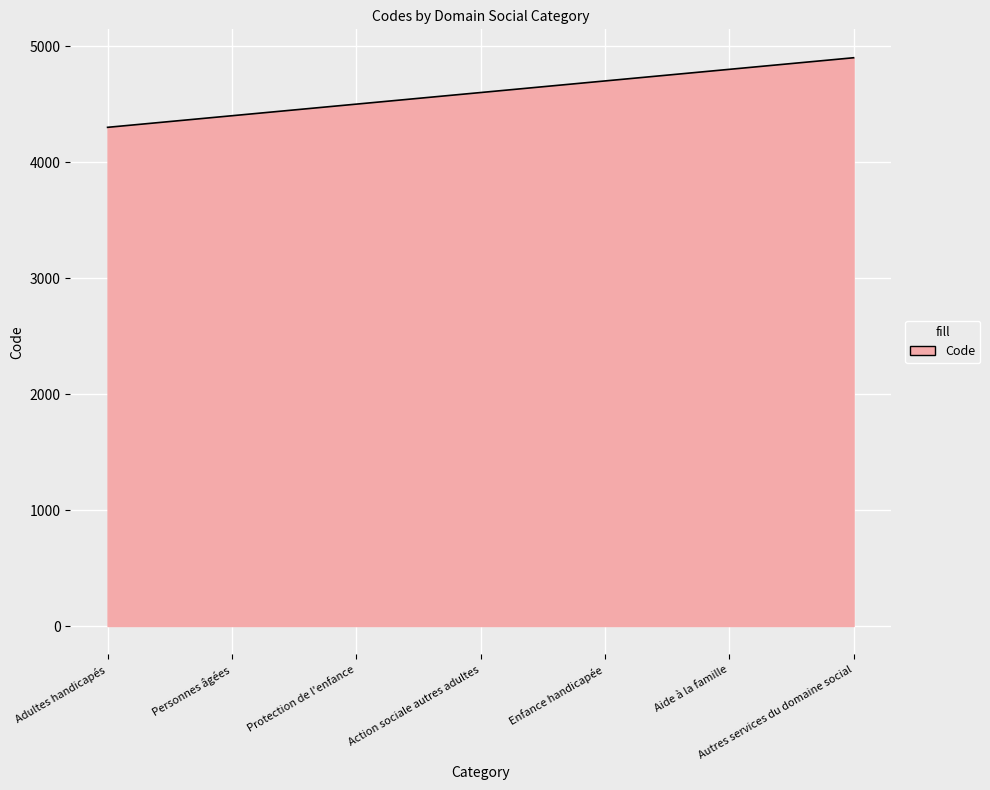

What is the greatest value displayed?

4900.0